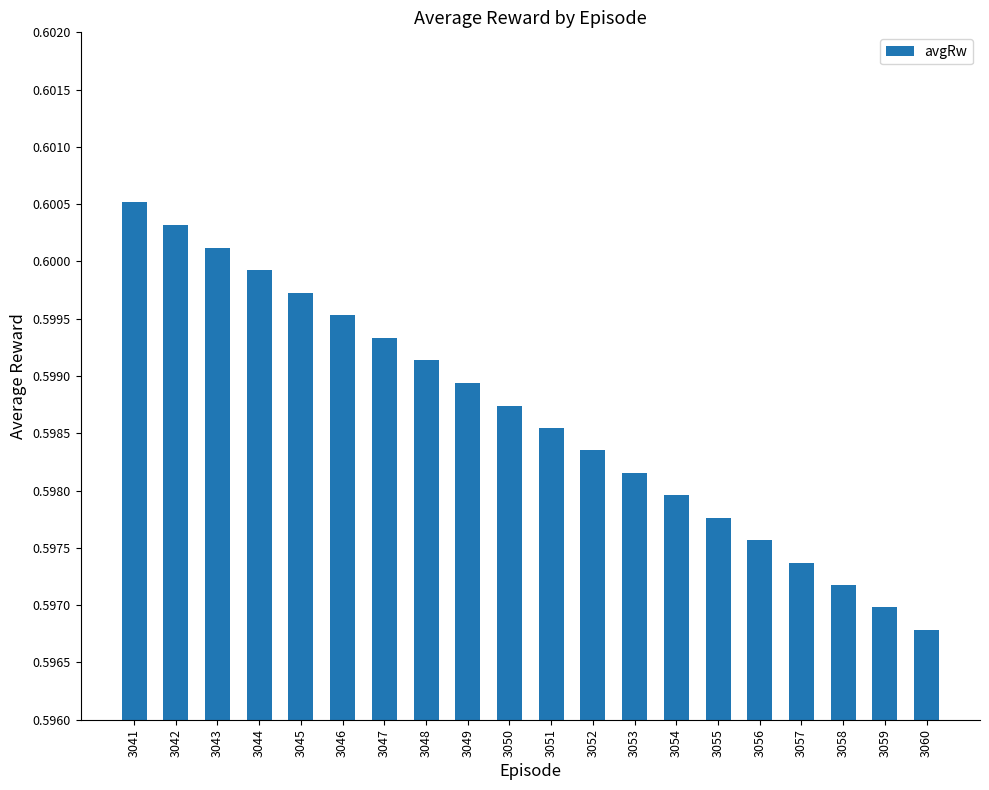

Does the chart contain any negative values?

No